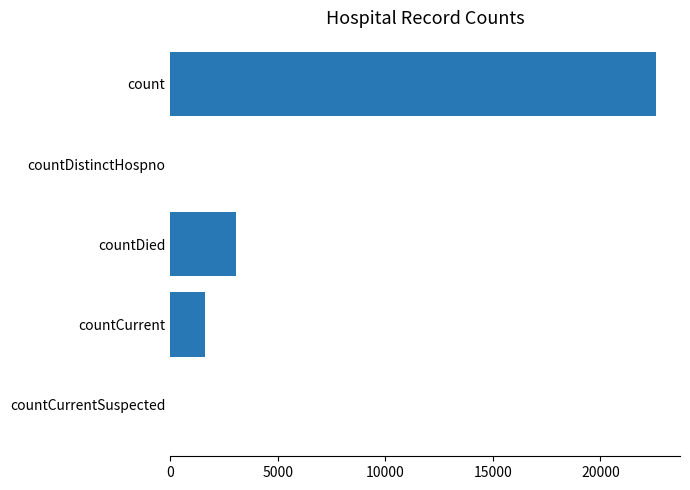

What is the sum of all values?

27255